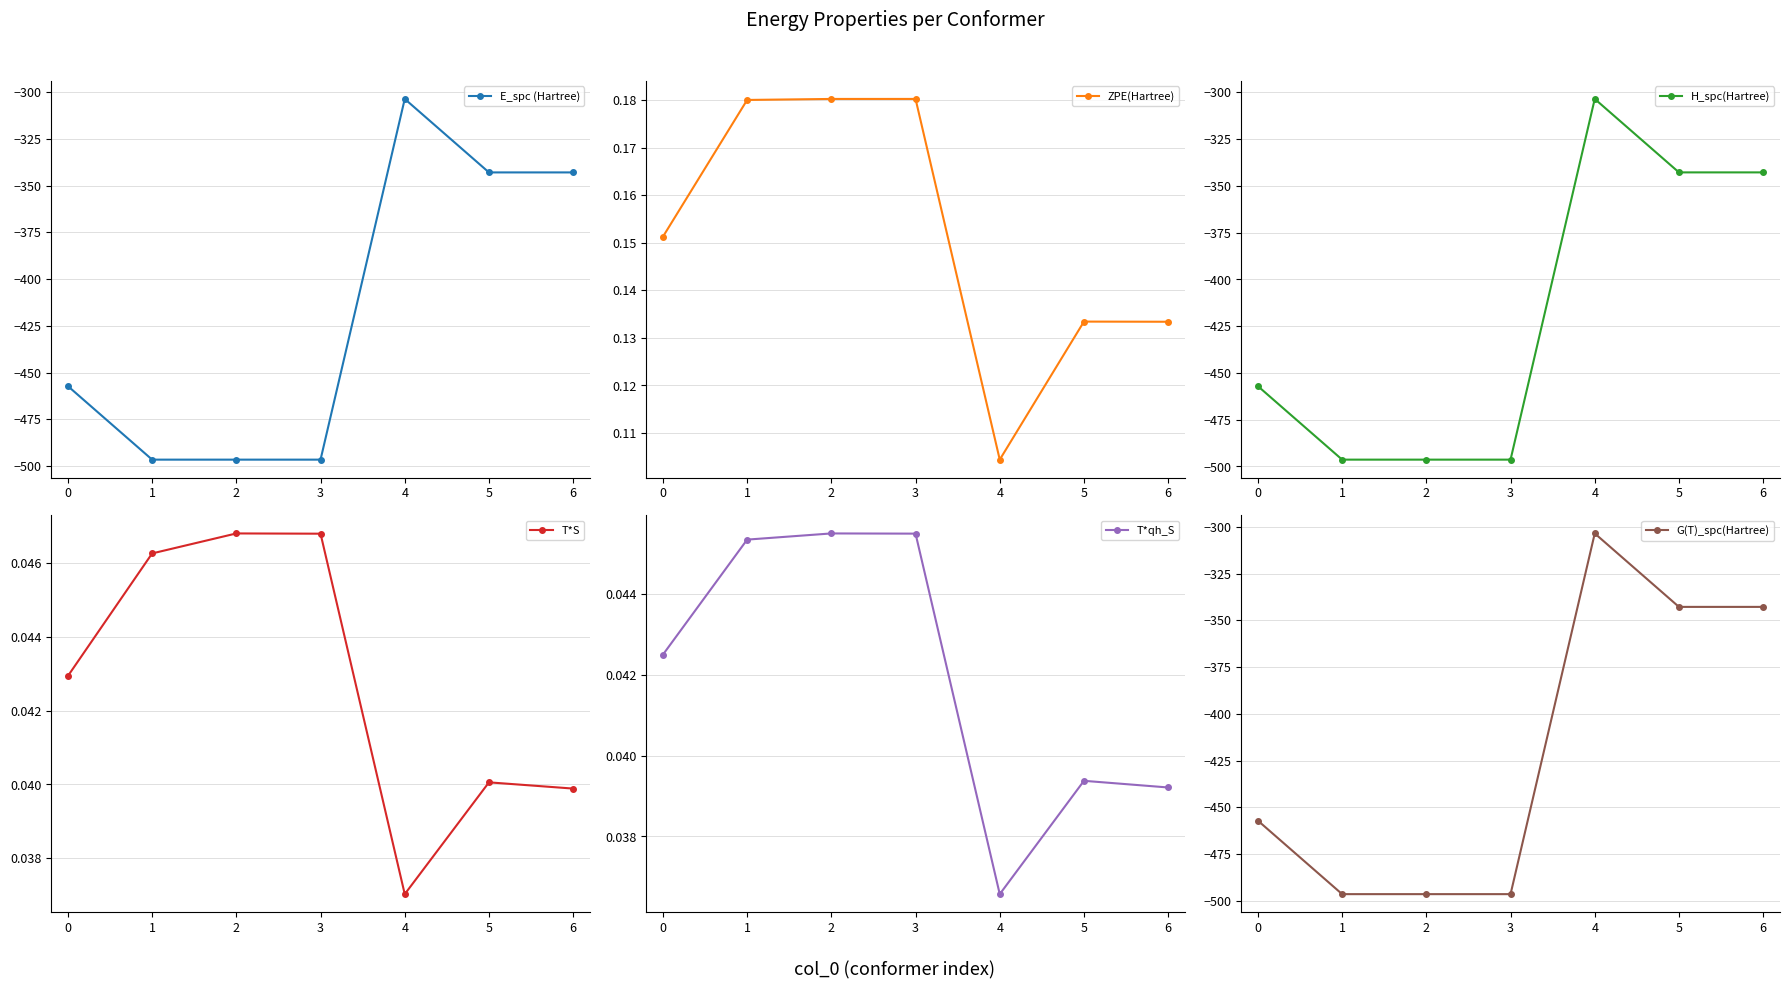

How many interior local valleys does the ZPE(Hartree) series have?

1